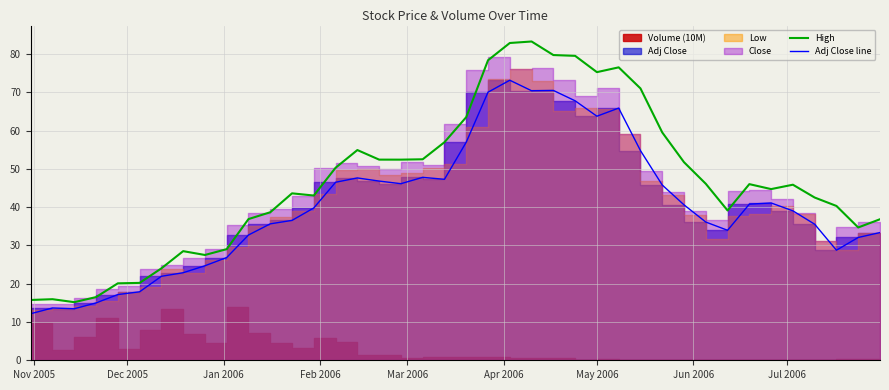

Reading left to right, what are all the values shown in this chart?

High: 15.8	15.9	15.2	16.5	20.1	20.2	24.0	28.5	27.5	29.0	36.9	38.7	43.6	43.0	50.3	54.9	52.4	52.4	52.5	57.0	63.5	78.3	82.9	83.2	79.7	79.5	75.2	76.5	71.0	59.5	51.7	46.1	39.1	46.0	44.7	45.8	42.5	40.3	34.7	36.8
Adj Close line: 12.2	13.7	13.5	15.0	17.2	17.9	21.9	22.9	24.7	26.8	32.7	35.6	36.5	39.8	46.5	47.6	46.8	46.1	47.8	47.3	57.0	70.0	73.1	70.4	70.5	67.8	63.7	65.9	54.8	45.8	40.6	36.1	33.9	40.8	41.1	39.0	35.5	28.7	32.1	33.4